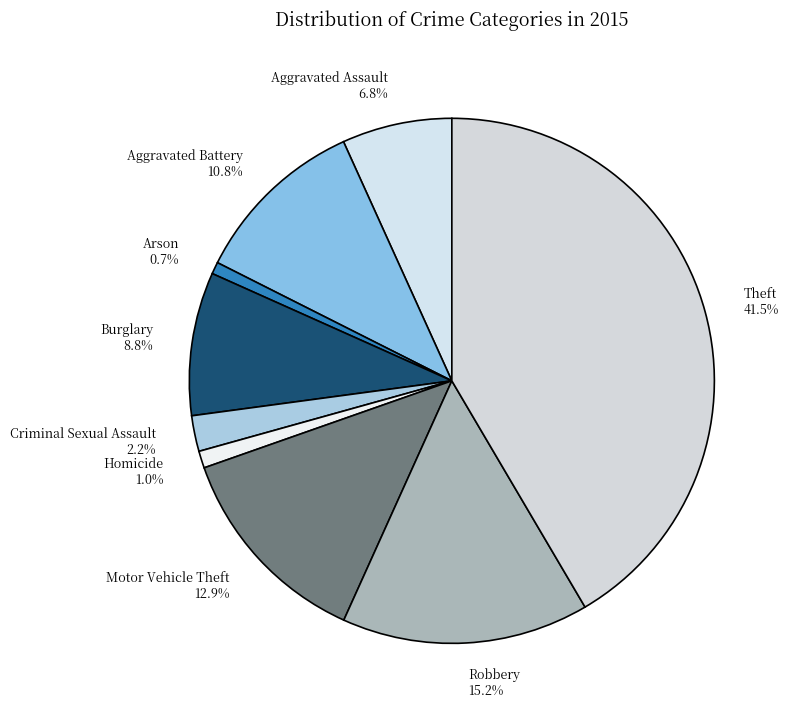

To the nearest percent, what is the average slice percentage?

11%